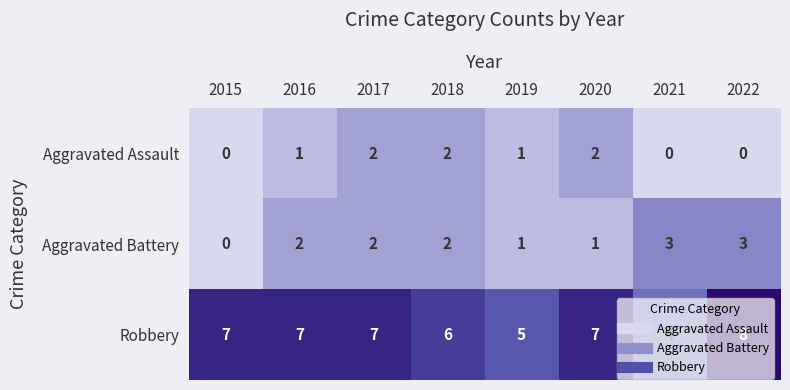

At how many categories does at least one series exceed 3?

8